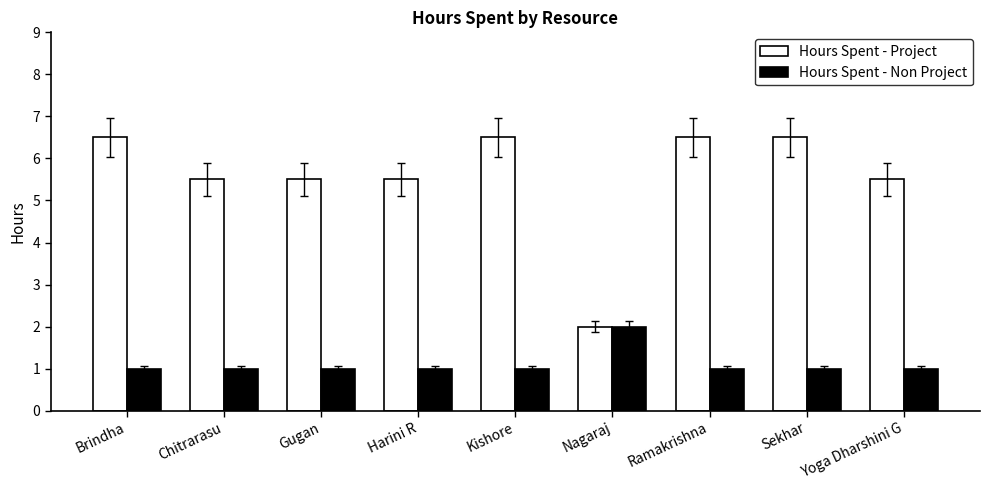

Reading left to right, what are all the values shown in this chart?

Hours Spent - Project: 6.5	5.5	5.5	5.5	6.5	2.0	6.5	6.5	5.5
Hours Spent - Non Project: 1.0	1.0	1.0	1.0	1.0	2.0	1.0	1.0	1.0